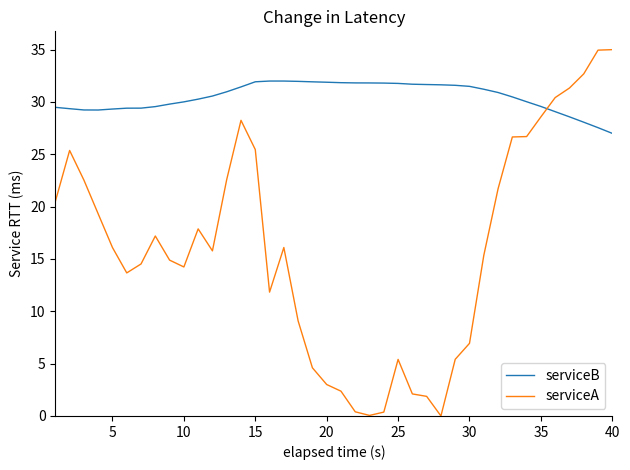

What is the difference between the maximum and minimum values in the serviceB series?

5.0